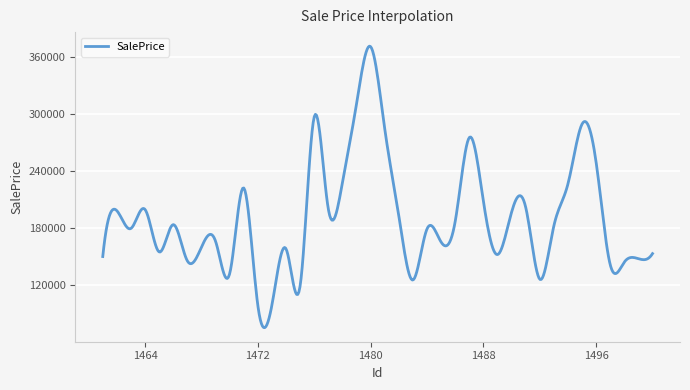

What is the minimum value shown in the chart?

75272.9